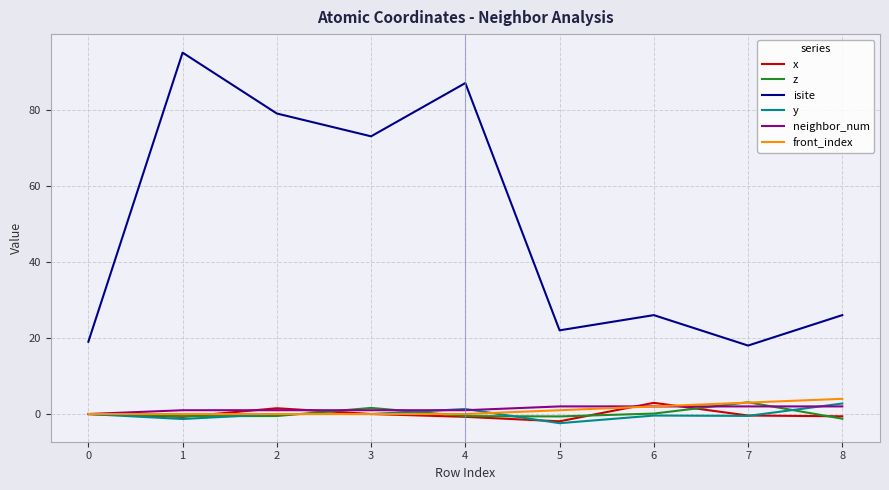

Is it true that y equals -0.4 at 6?

True